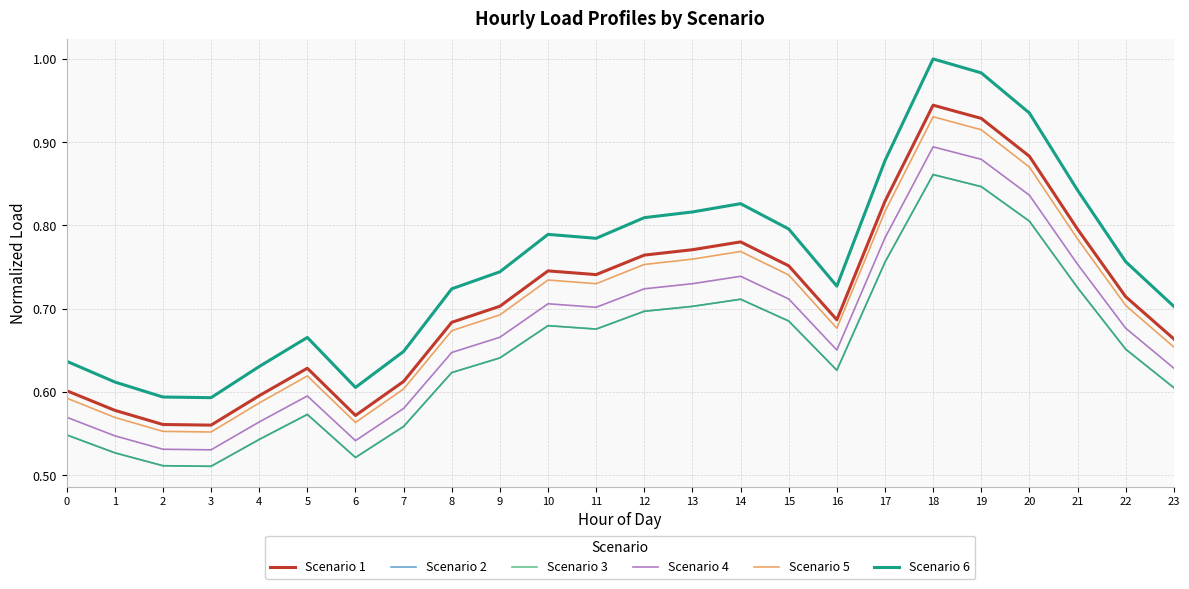

At 9, list the series in order from smallest to largest.

Scenario 2, Scenario 3, Scenario 4, Scenario 5, Scenario 1, Scenario 6